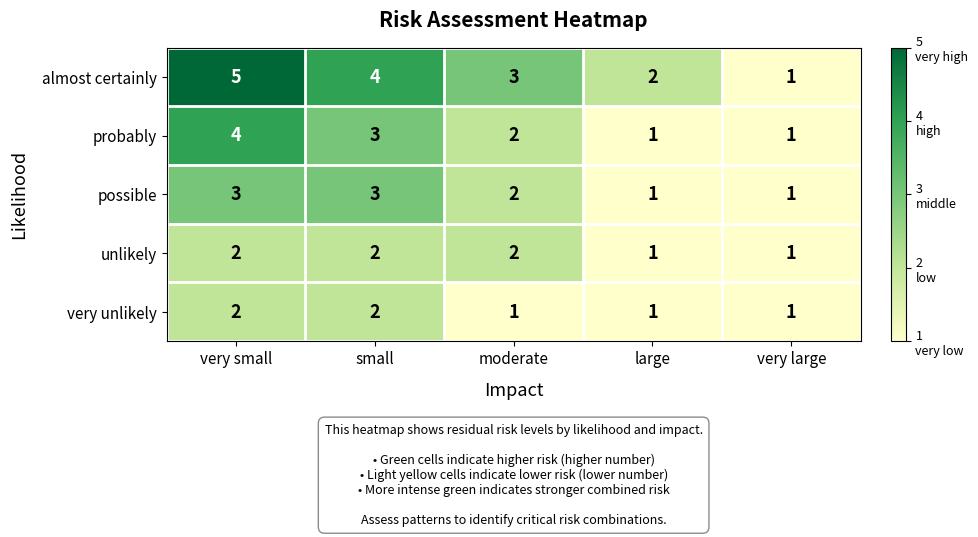

What is the sum of all unlikely values?

8